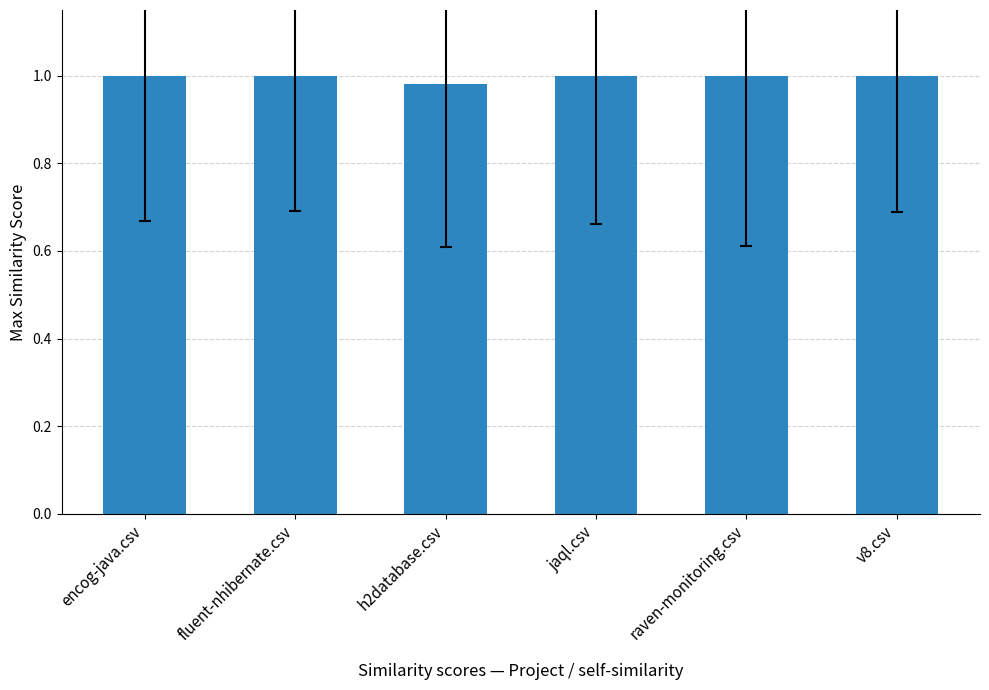

The chart shows a value of 1.5 at v8.csv. True or false?

False